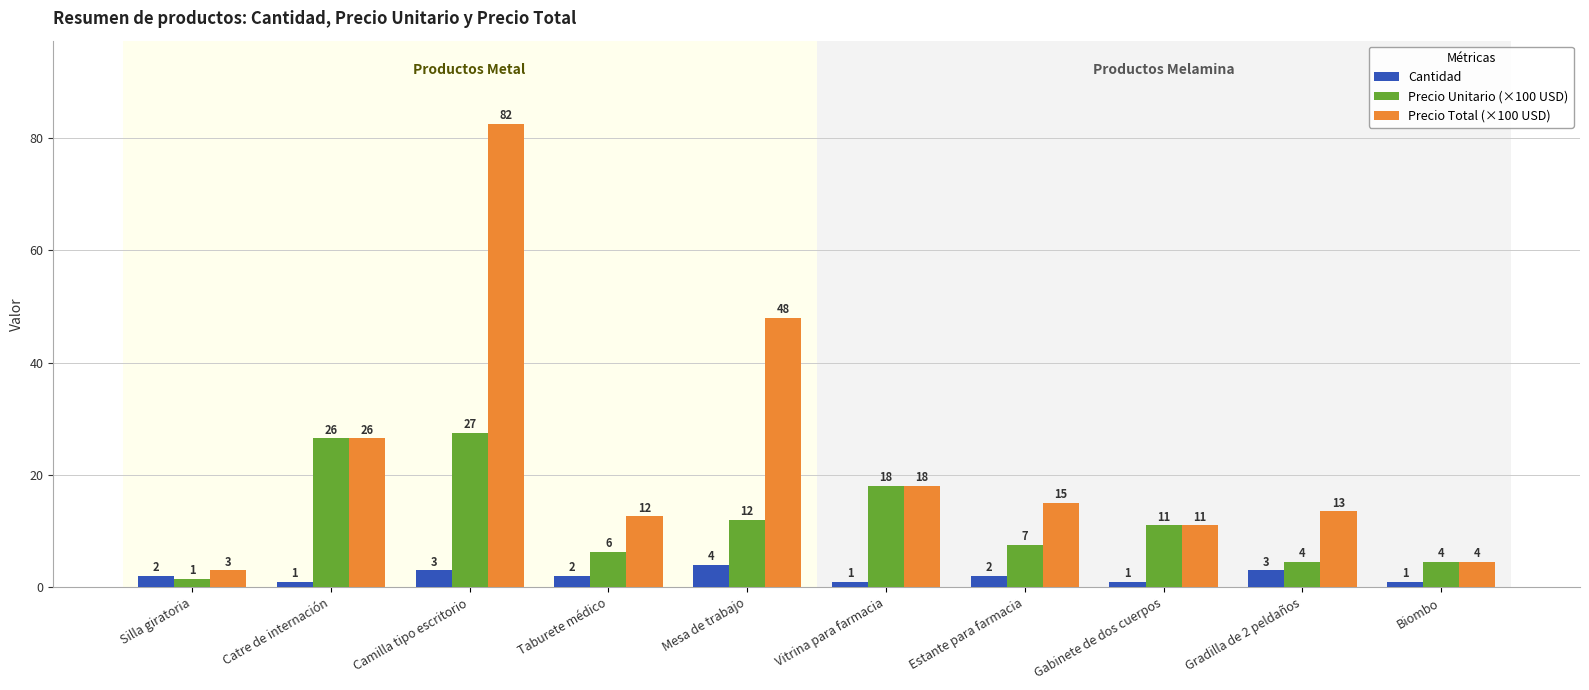

Are the bars grouped side by side (vs. stacked)?

Yes